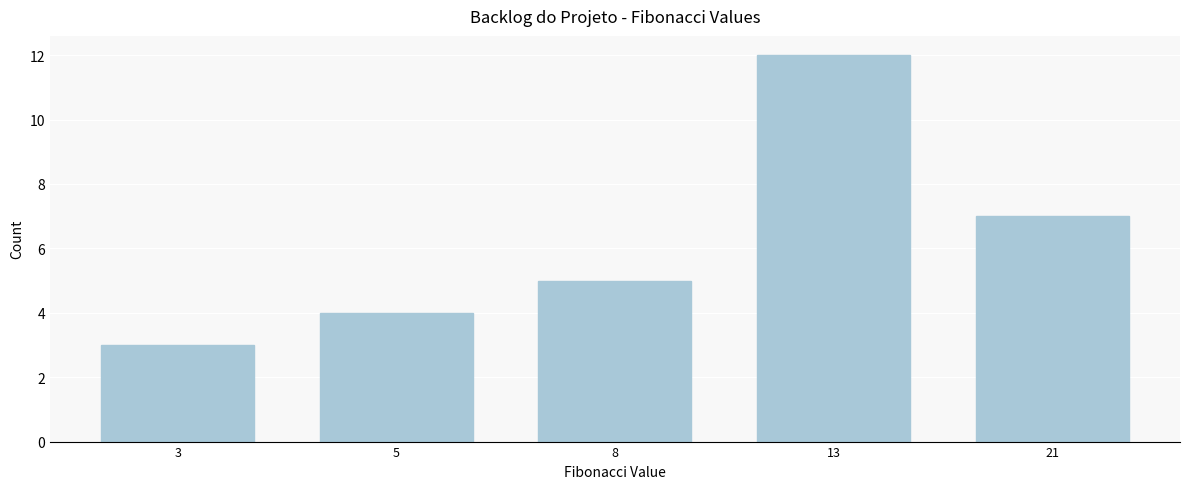

Reading left to right, list all the values displayed in this chart.

3	4	5	12	7